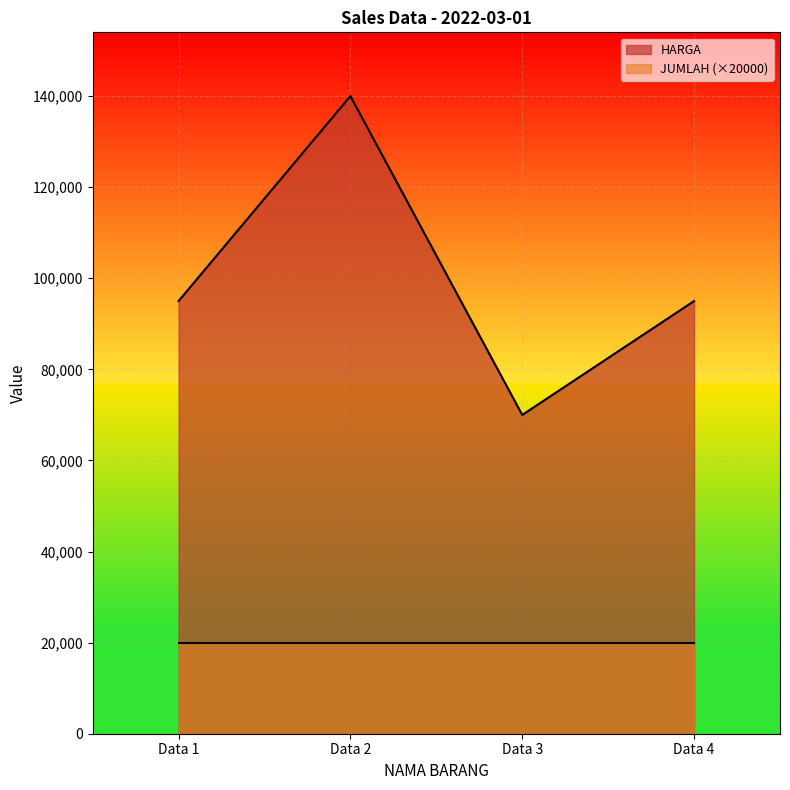

How many interior local peaks (higher than both neighbors) does the data have?

1